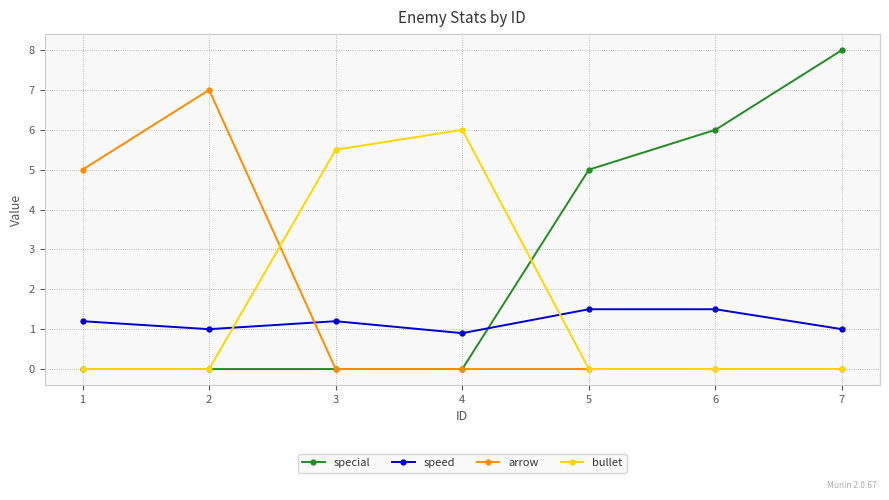

What is the sum of all bullet values?

11.5